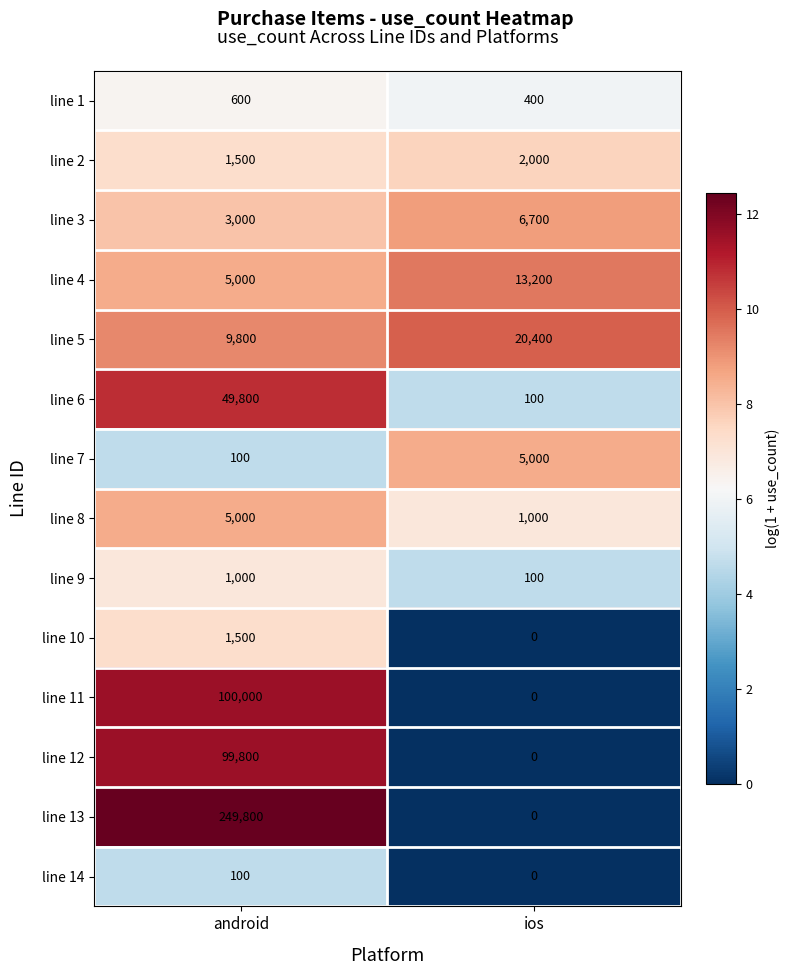

Reading left to right, list all the values displayed in this chart.

line 1: 600	400
line 2: 1500	2000
line 3: 3000	6700
line 4: 5000	13200
line 5: 9800	20400
line 6: 49800	100
line 7: 100	5000
line 8: 5000	1000
line 9: 1000	100
line 10: 1500	0
line 11: 100000	0
line 12: 99800	0
line 13: 249800	0
line 14: 100	0